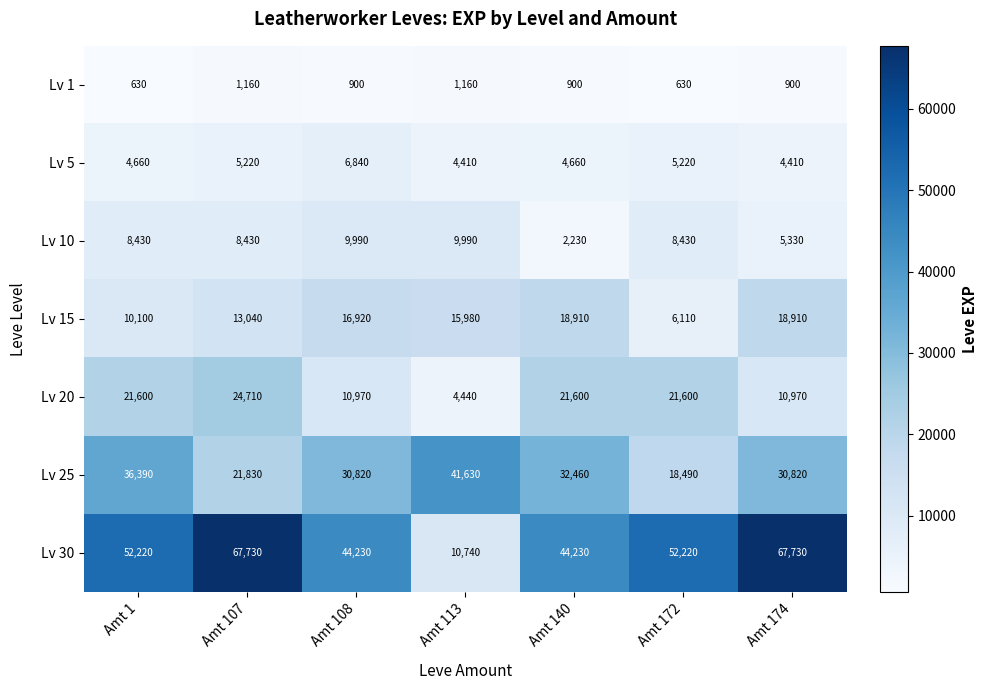

Which series changed the most between Amt 1 and Amt 140?

Lv 15